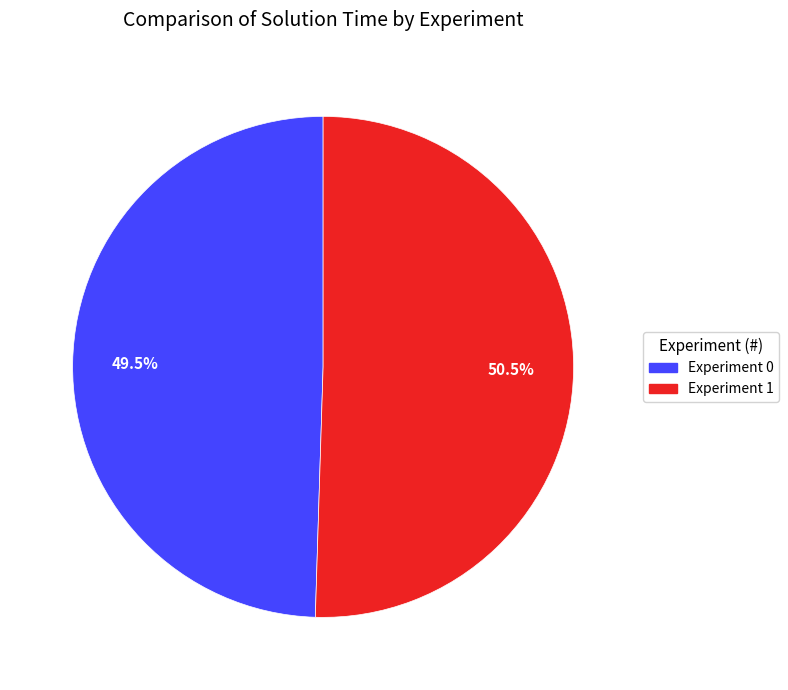

Combined, do Experiment 0 and Experiment 1 account for over 50%?

Yes